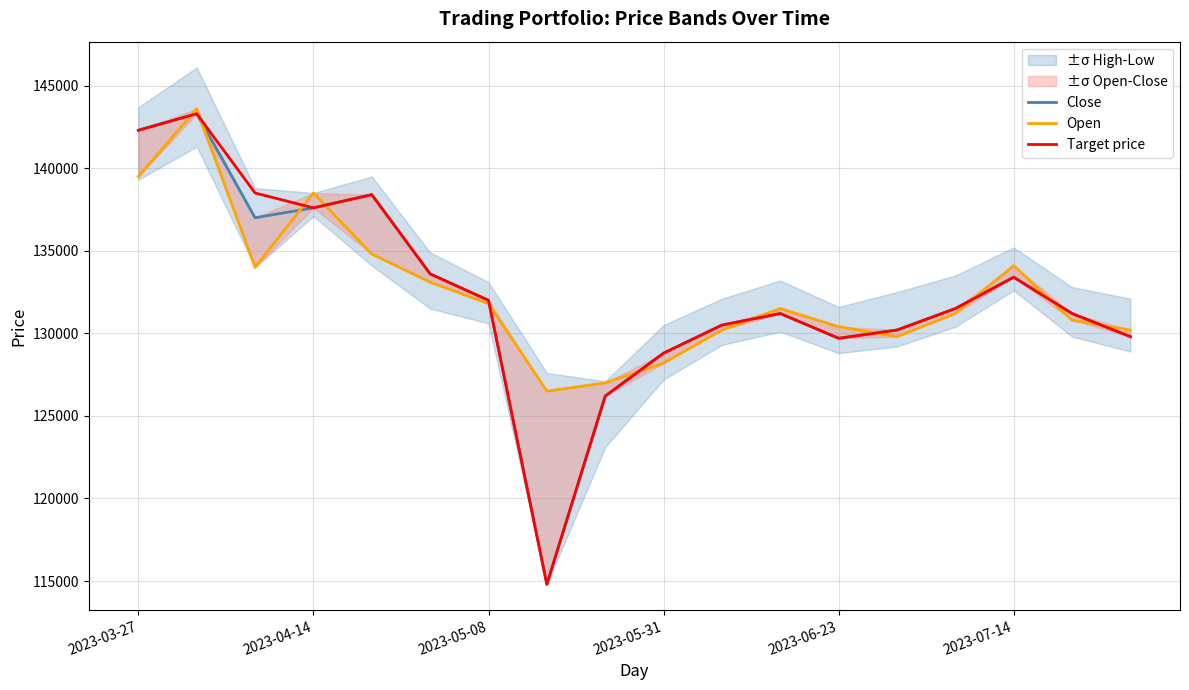

What is the lowest value of the Target price series?

114800